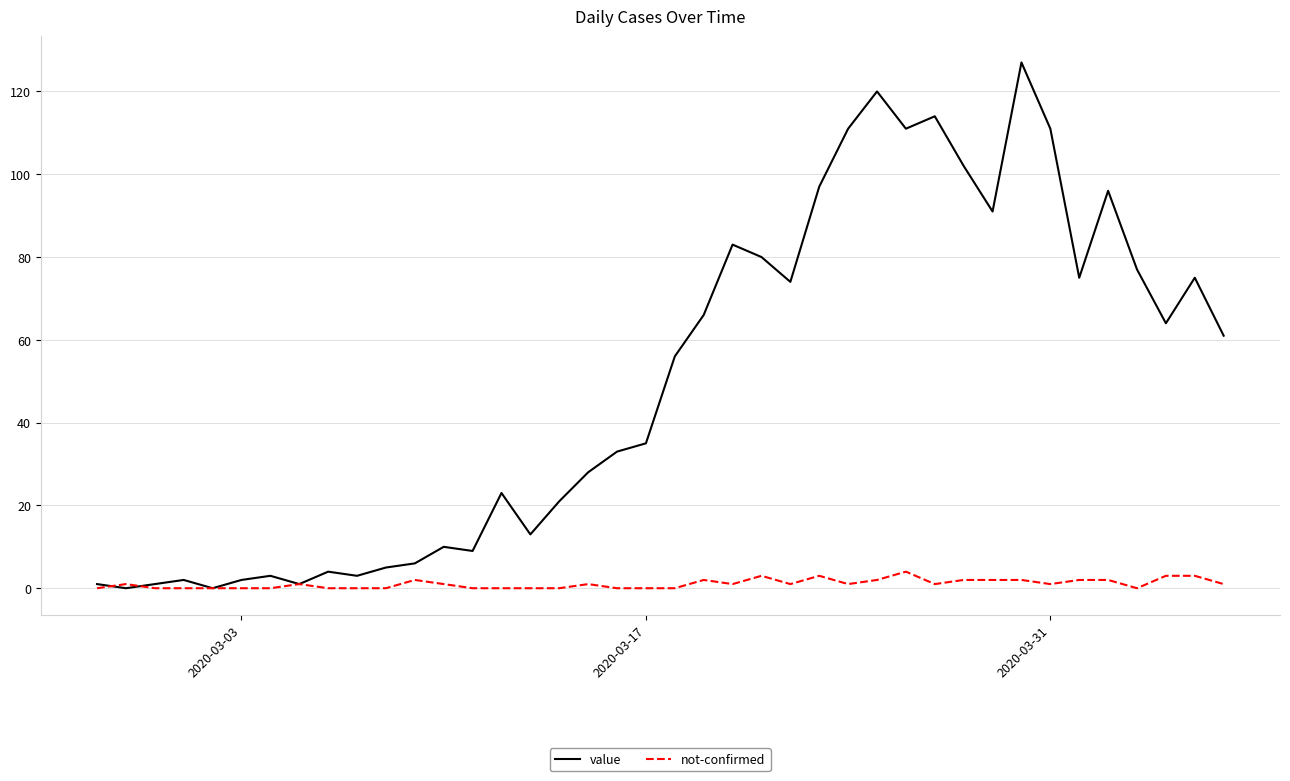

Rank the series by their maximum value, from highest to lowest.

value, not-confirmed